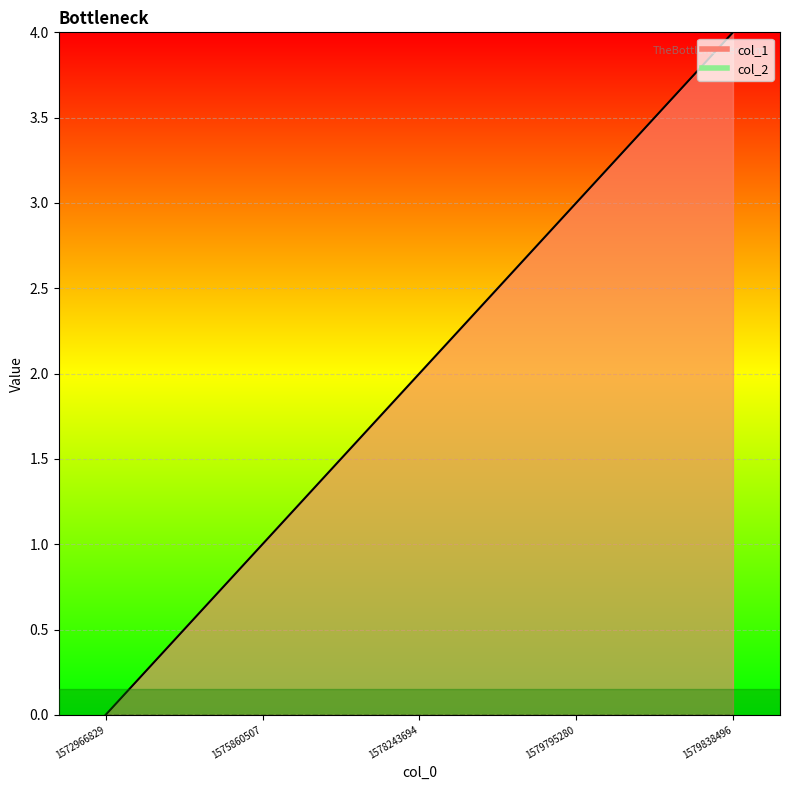

What is the change in value from 1579795280 to 1579838496?

+1